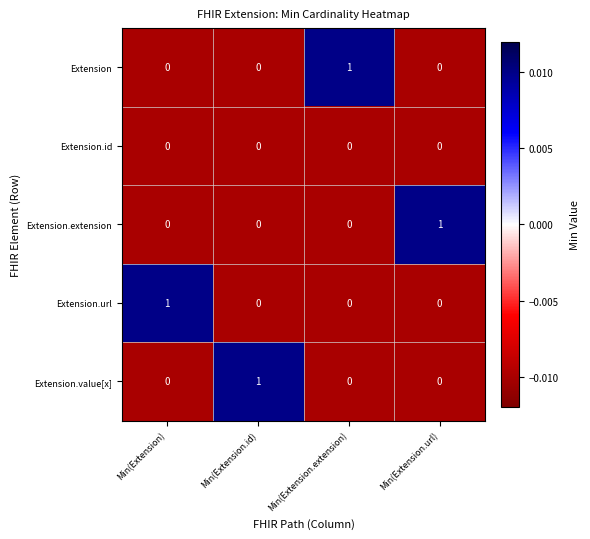

True or false: Extension has a value of 0 at Min(Extension.extension).

False